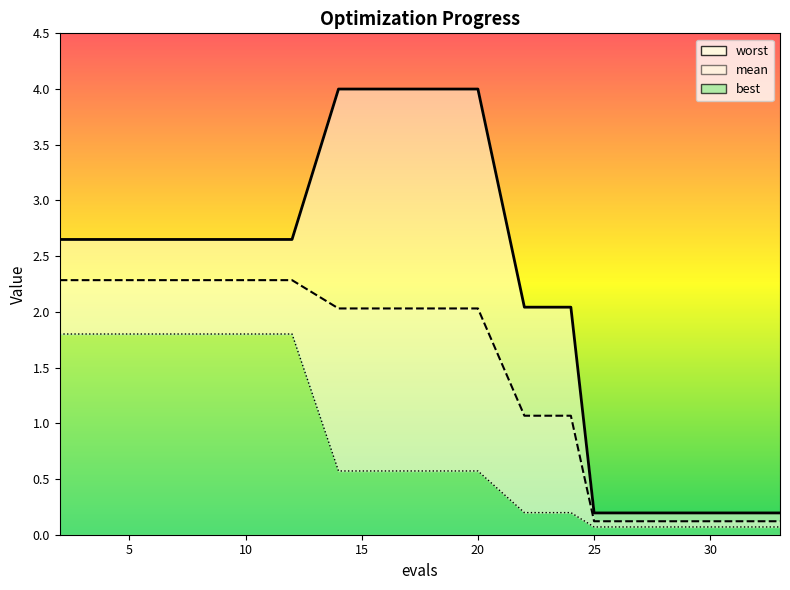

Which series changed the most between 24 and 31?

worst